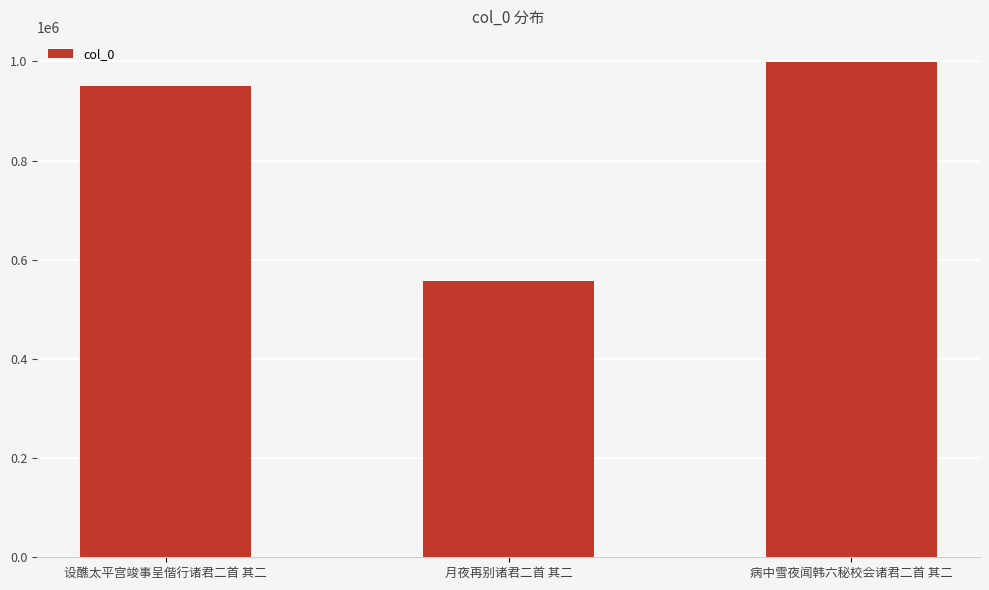

Reading left to right, what are all the values shown in this chart?

950739	557337	999501